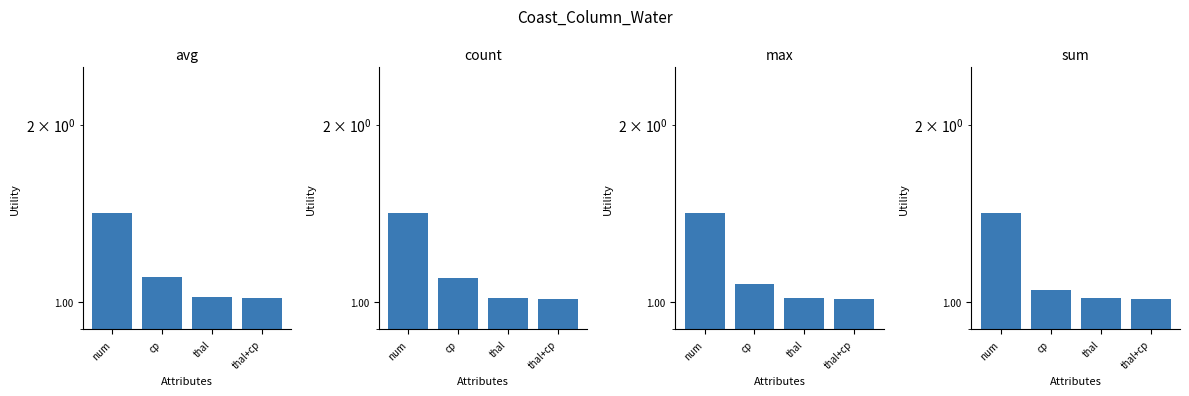

Reading left to right, list all the values displayed in this chart.

avg: num=1.4	cp=1.1	thal=1.0	thal+cp=1.0
count: num=1.4	cp=1.1	thal=1.0	thal+cp=1.0
max: num=1.4	cp=1.1	thal=1.0	thal+cp=1.0
sum: num=1.4	cp=1.0	thal=1.0	thal+cp=1.0